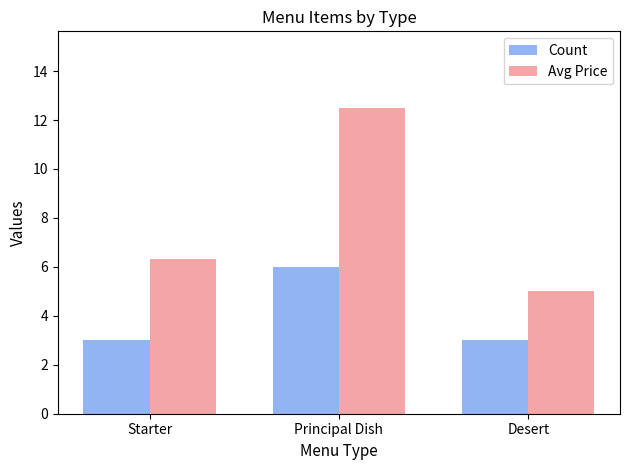

What are all the series names shown in the legend?

Count, Avg Price